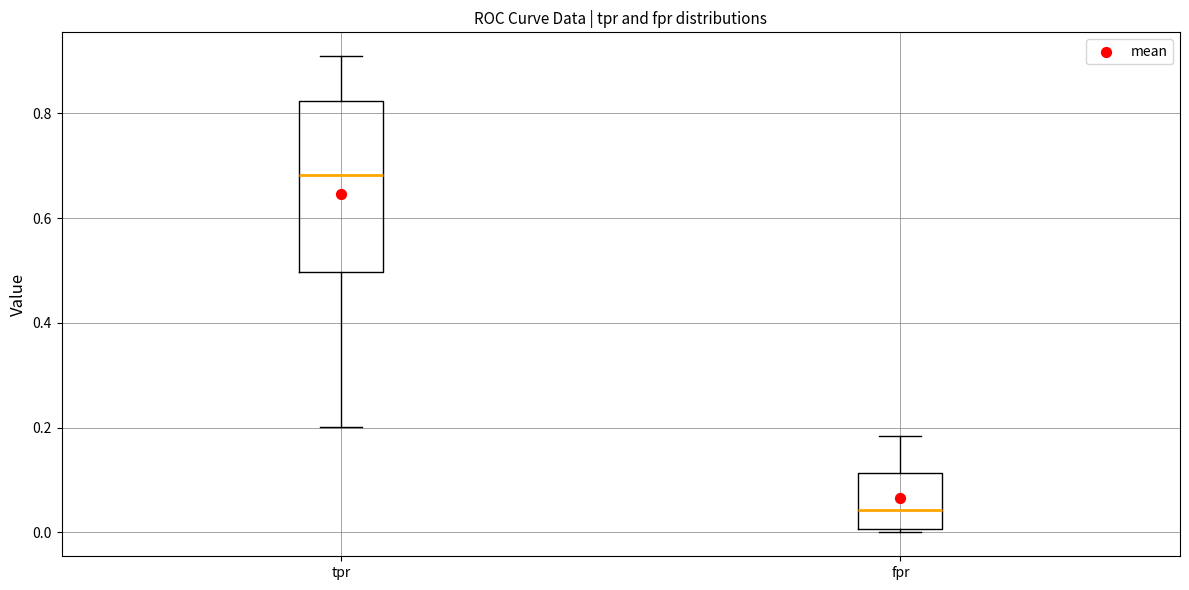

Which box has the highest median line?

tpr